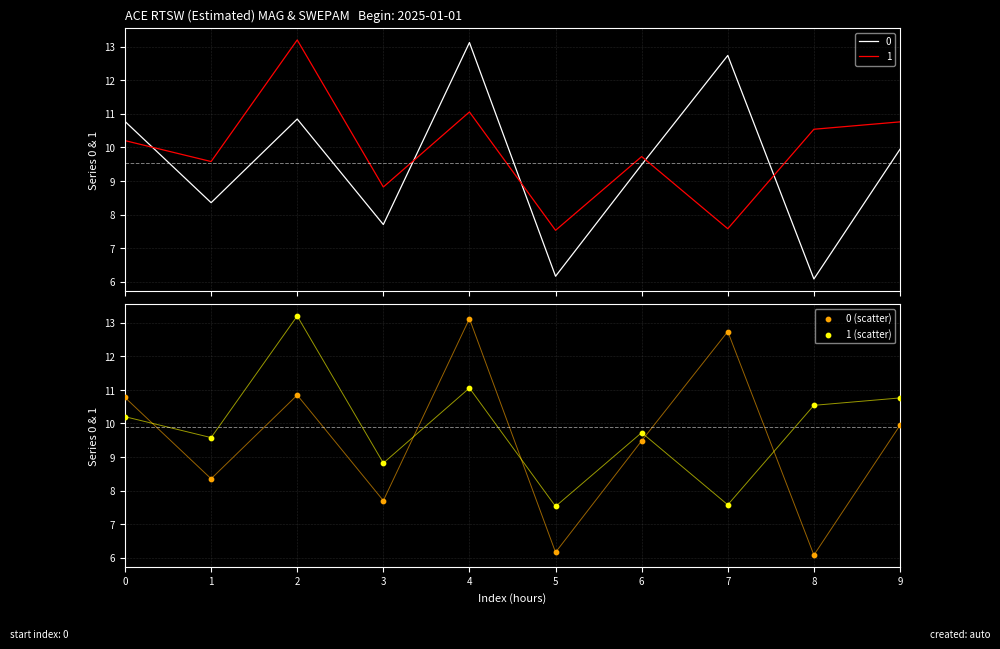

Is the value of 0 (scatter) at 6 greater than the value of 1 (scatter) at 7?

Yes